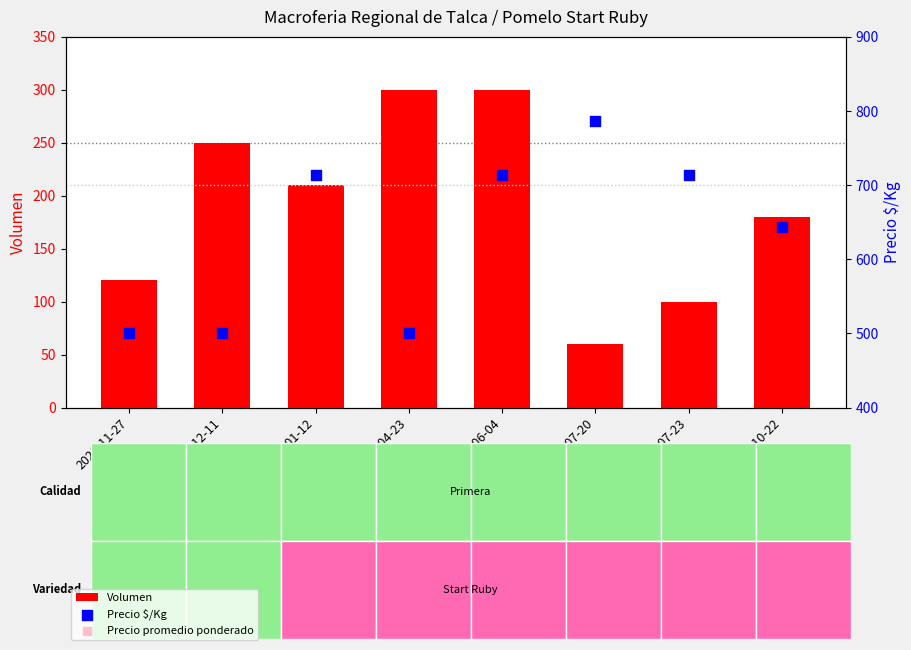

Is the value of Volumen at 2021-10-22 greater than the value of Precio $/Kg at 2021-10-22?

No